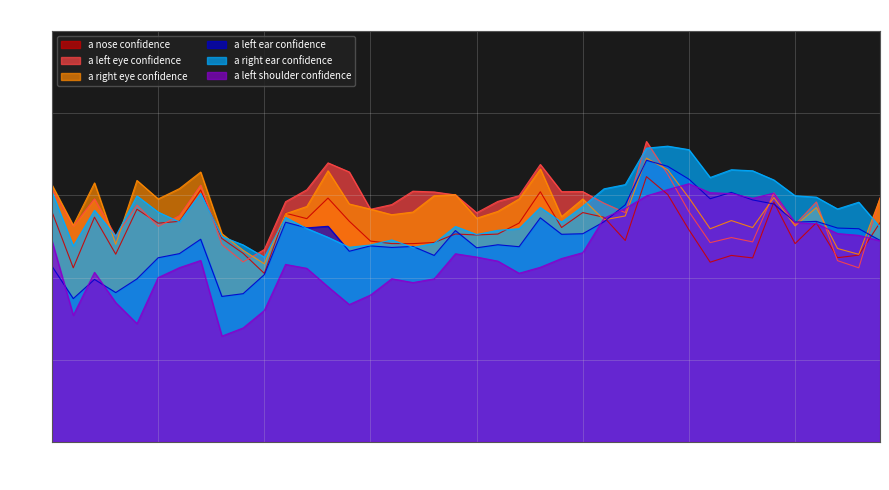

What is the minimum value for a_right_ear_confidence?

0.4